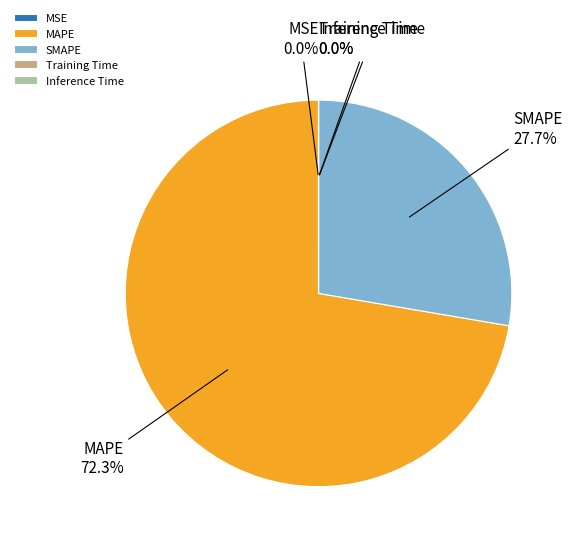

Which category has the biggest portion of the pie?

MAPE